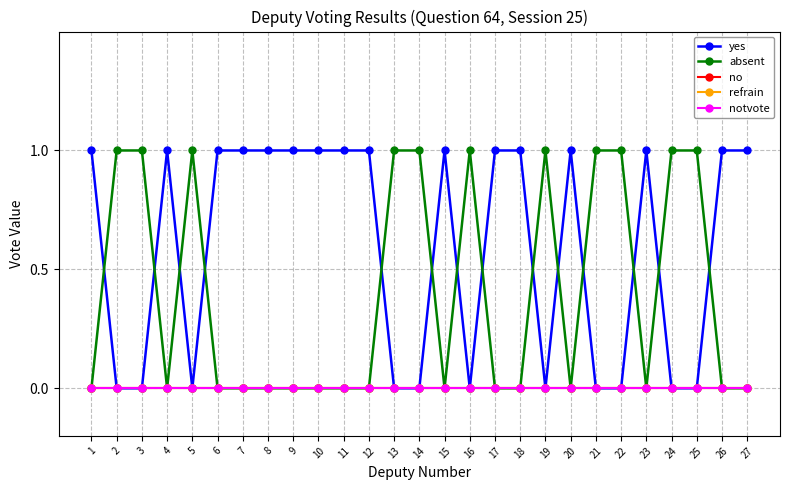

True or false: absent and no intersect in this chart.

False